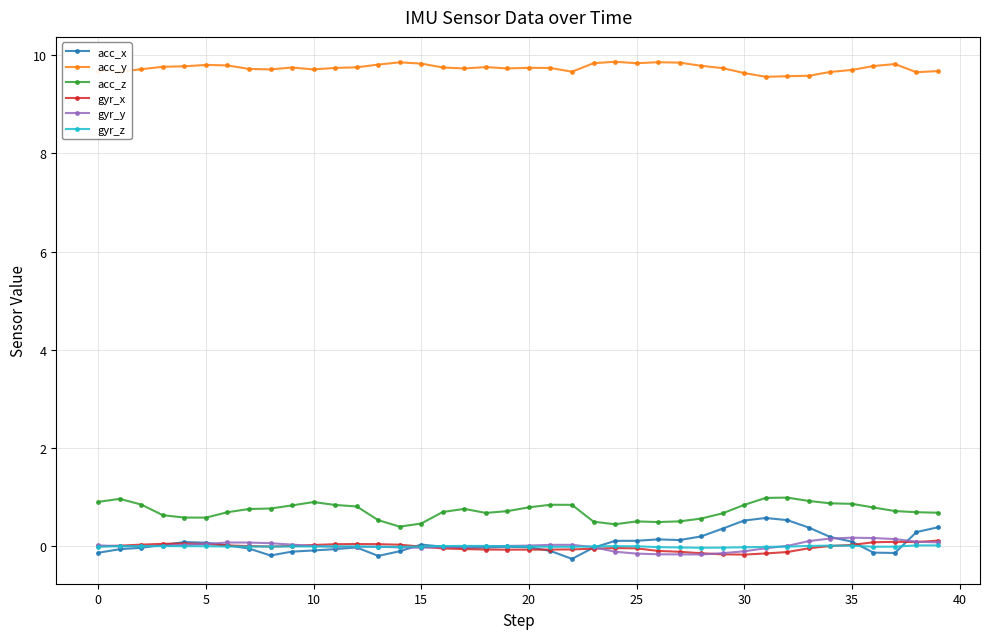

Which series has the widest spread of values?

acc_x